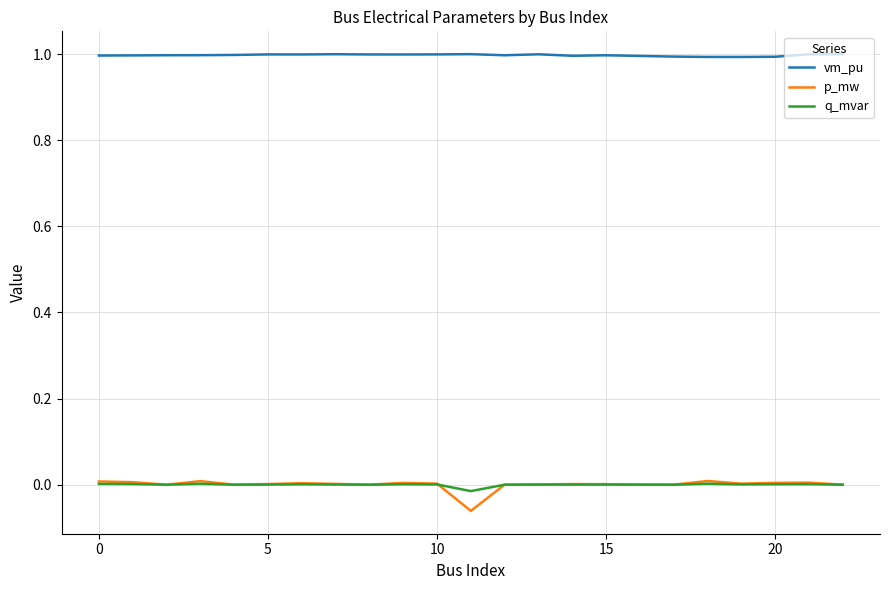

What is the maximum value for vm_pu?

1.0